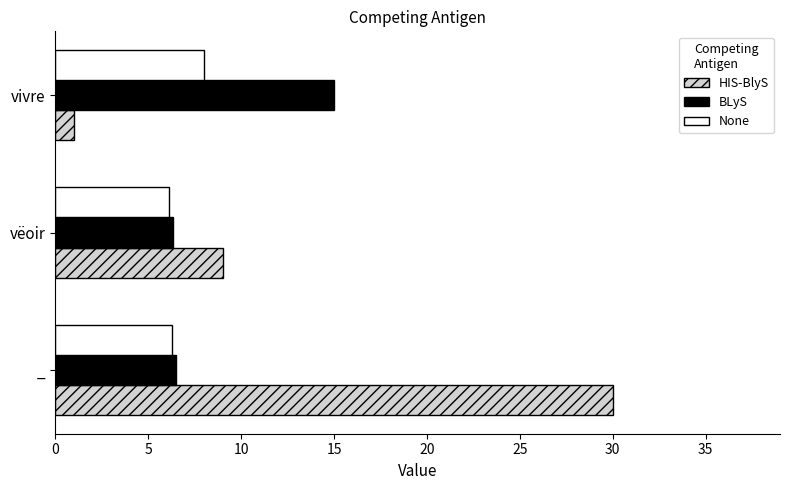

At which label does None reach its peak?

vivre